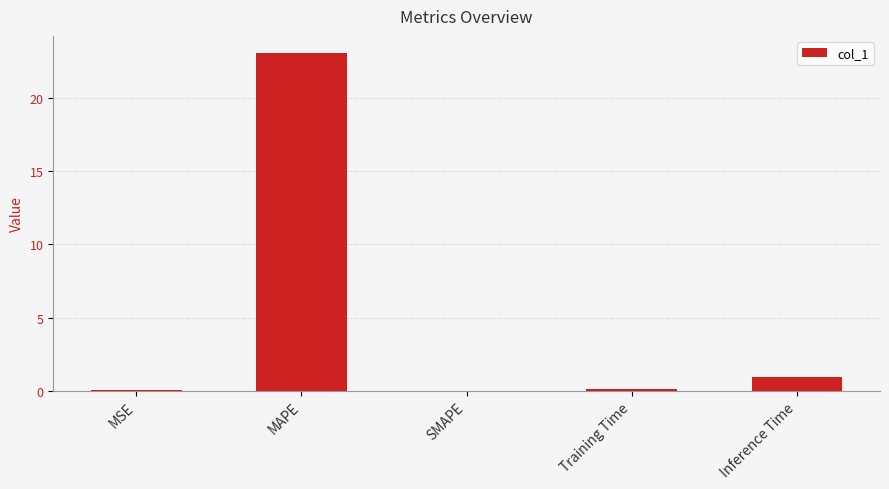

What value does the data have at MAPE?

23.1